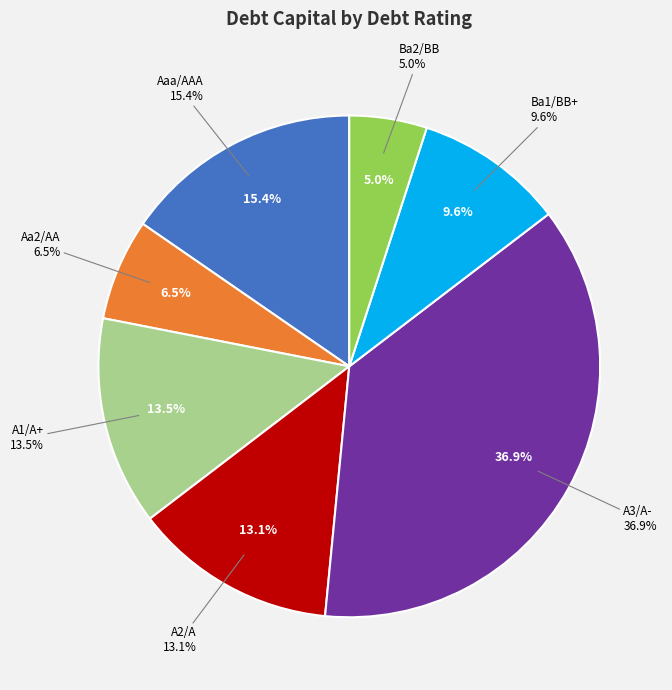

Which category has the smallest portion of the pie?

Ba2/BB